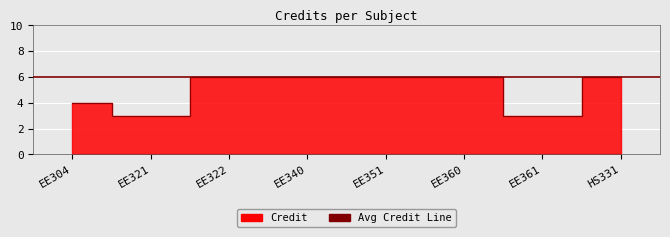

At which category does the chart reach its minimum across all series?

EE321